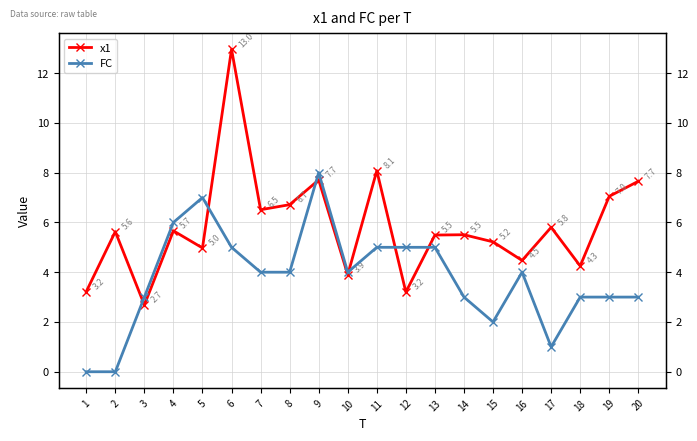

Where do x1 and FC first cross each other?

2 and 3